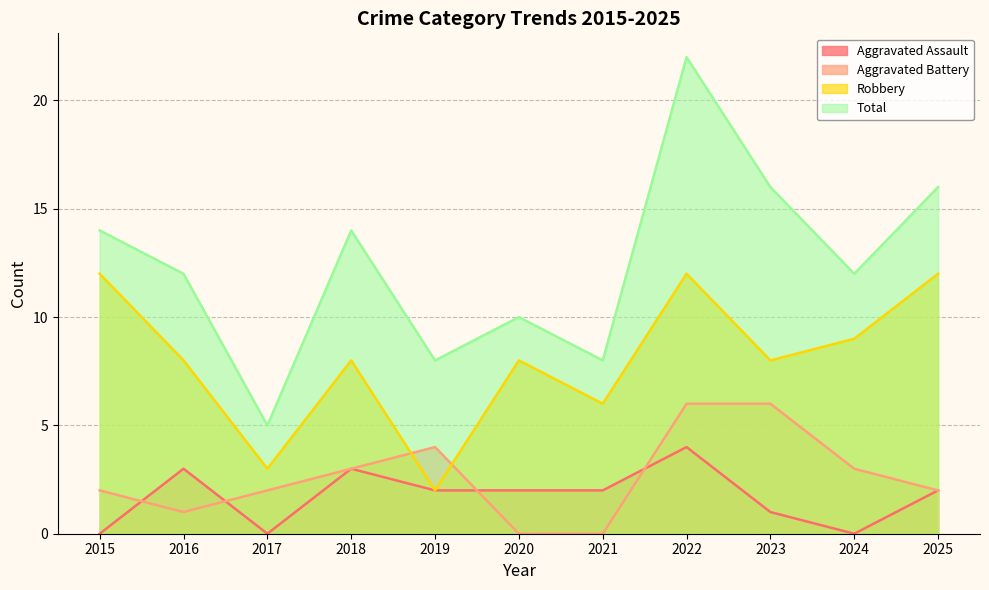

What is the difference between the highest and lowest values at 2016?

11